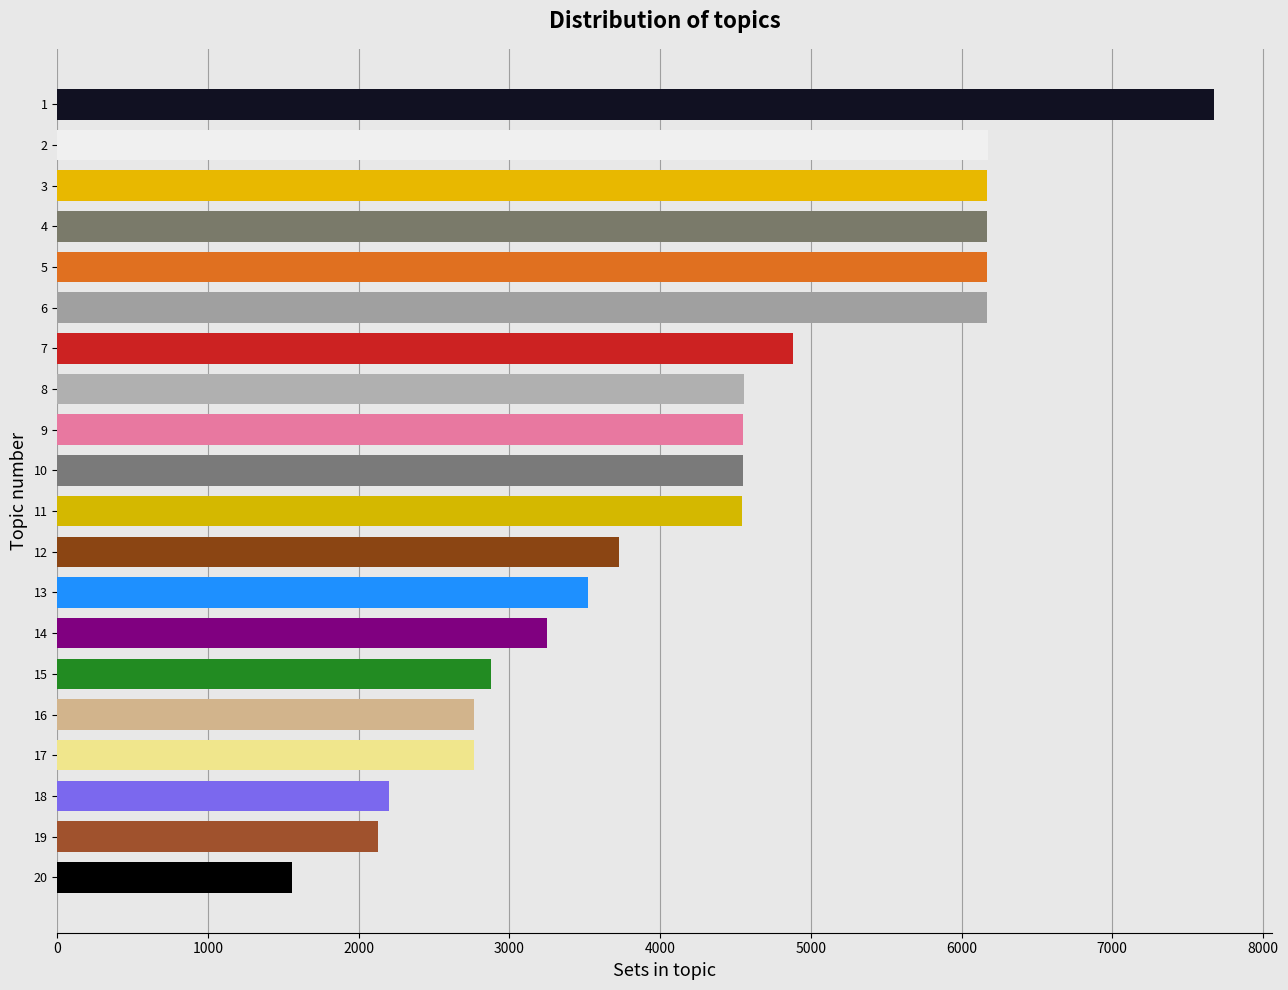

Count the number of data series in this chart.

1